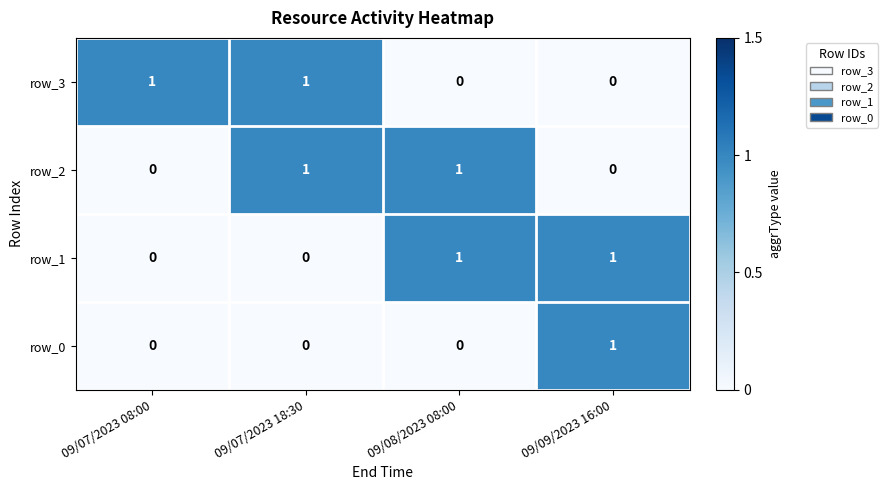

What is the sum of all row_2 values?

2